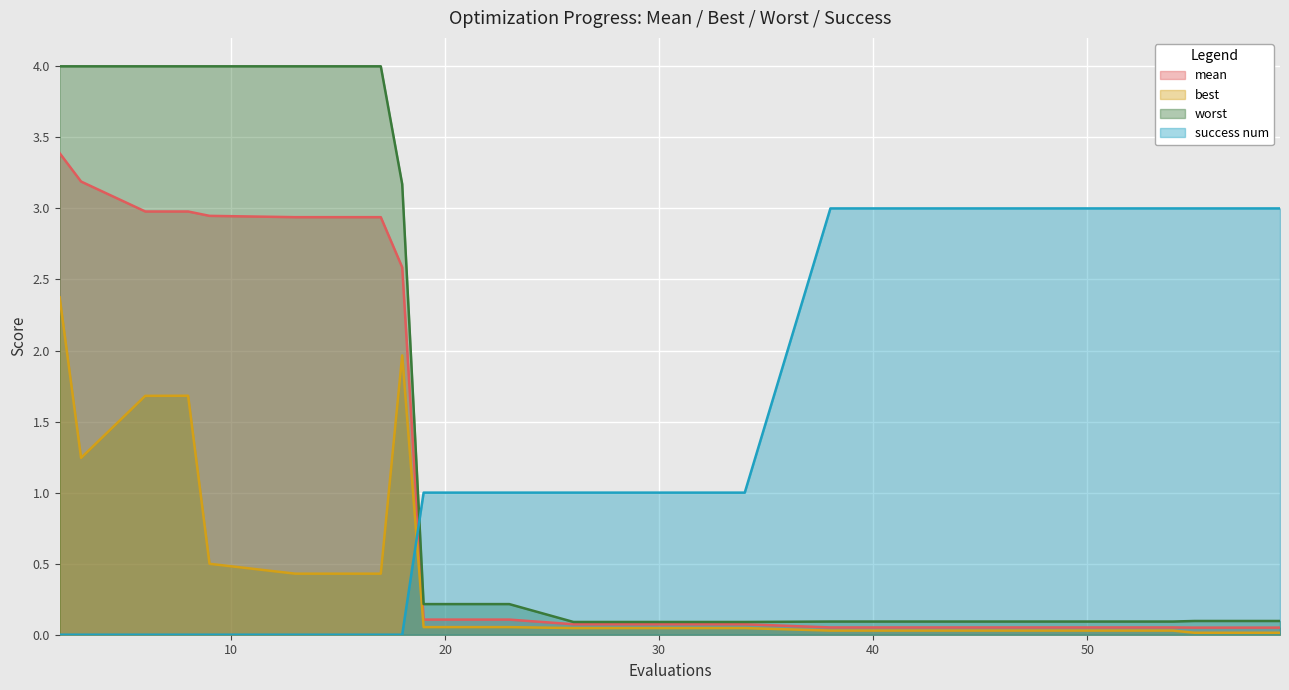

Is the value of mean at 18 greater than the value of worst at 23?

Yes